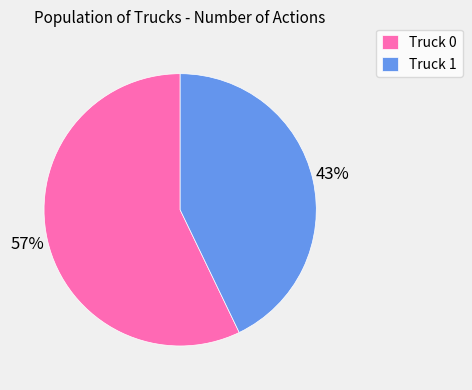

Which has a higher value, Truck 1 or Truck 0?

Truck 0